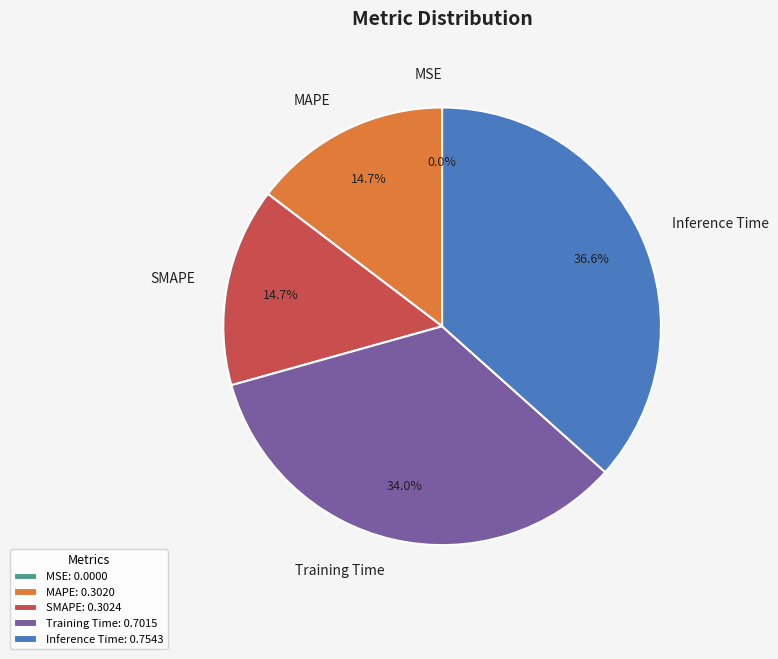

What percentage is the Training Time slice, to the nearest percent?

34%